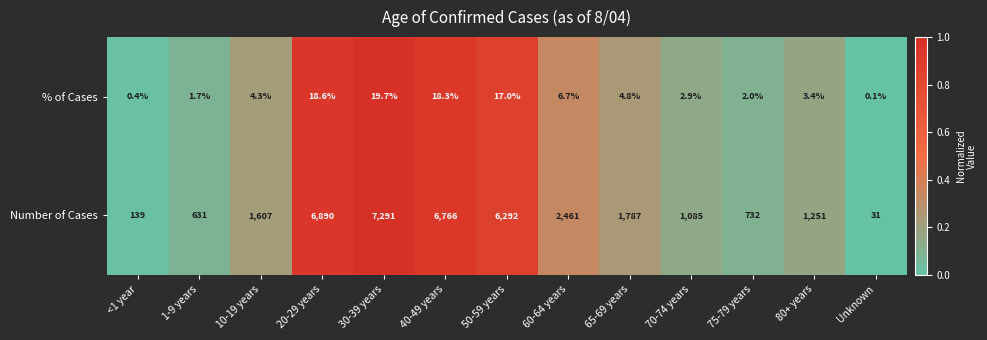

At which label does Number of Cases reach its peak?

30-39 years